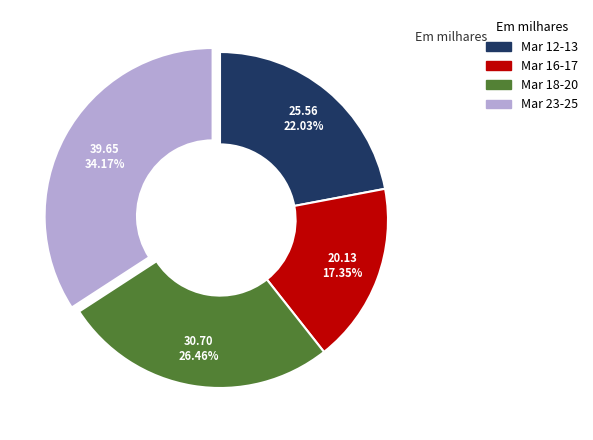

Approximately how many times larger is the value at Mar 23-25 compared to Mar 16-17?

2.0